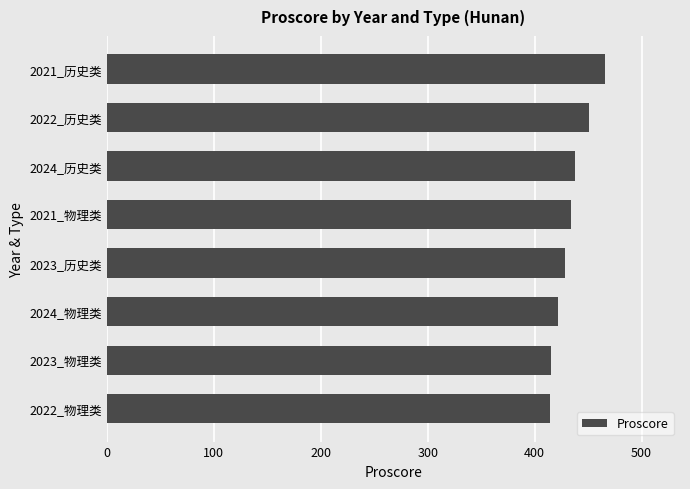

What is the difference between the values at 2022_物理类 and 2022_历史类?

37